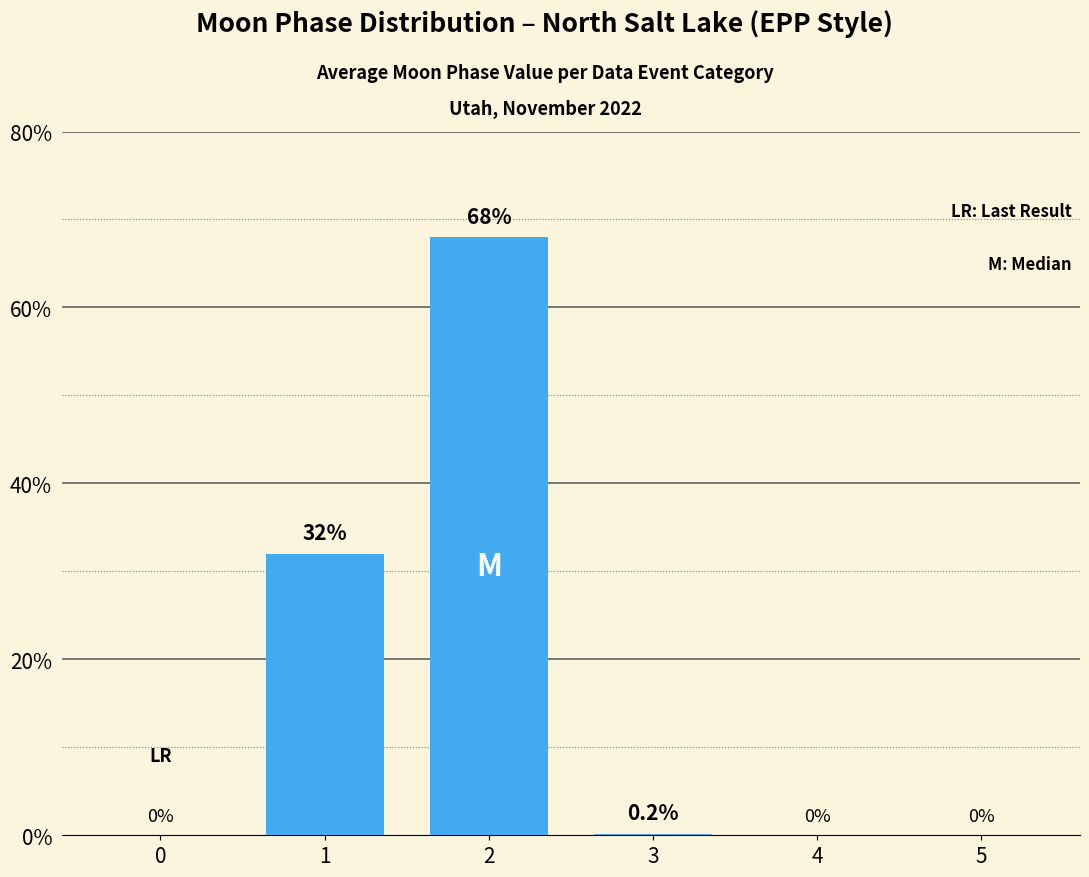

The value at 2 is 17.1. True or false?

False